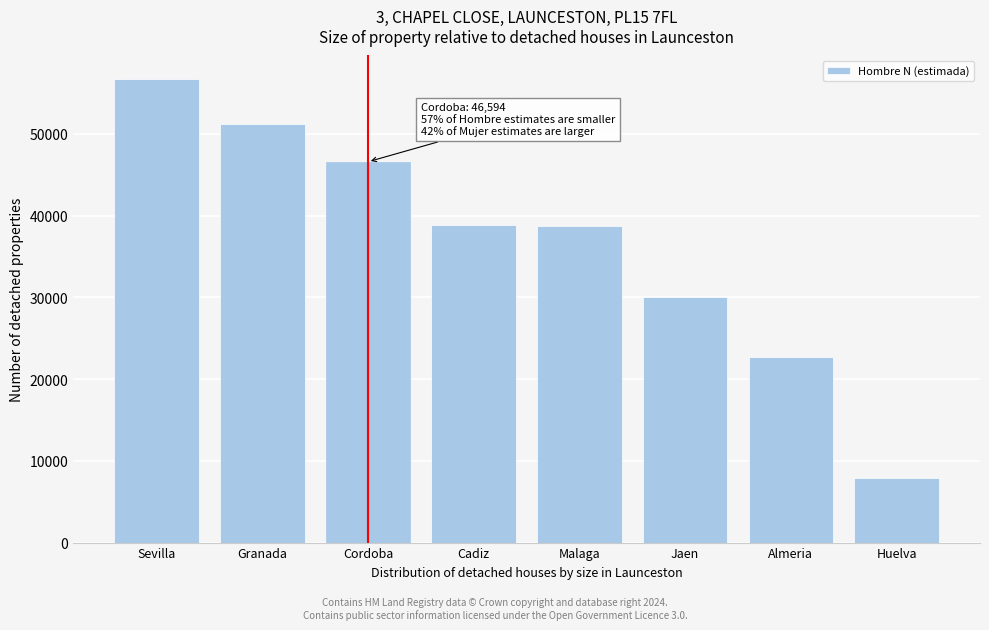

What is the difference between the maximum and minimum values?

48872